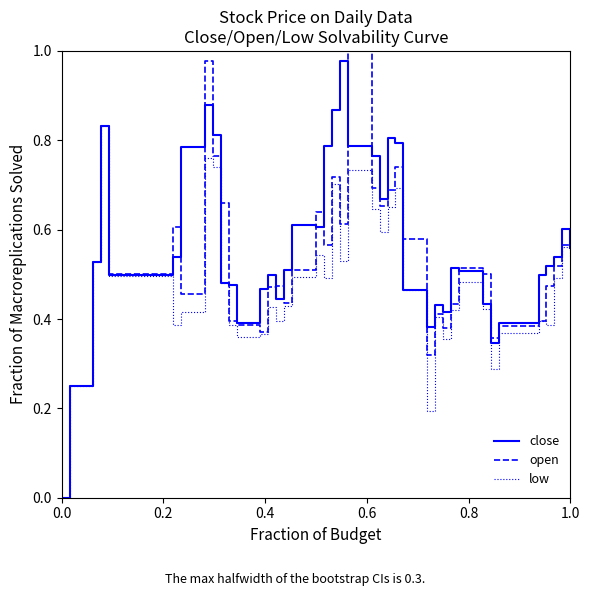

What are all the series names shown in the legend?

close, open, low